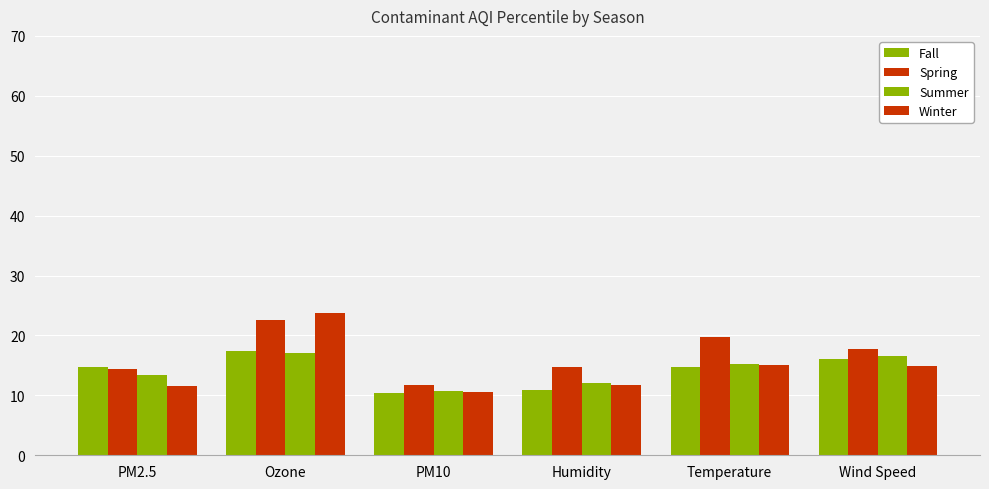

What is the difference between the second highest and second lowest values in the Fall series?

5.2